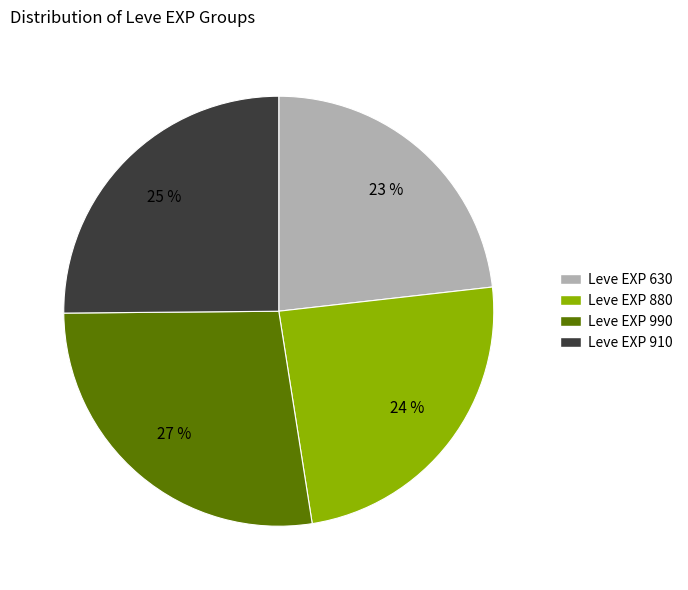

To the nearest percent, what is the average slice percentage?

25%